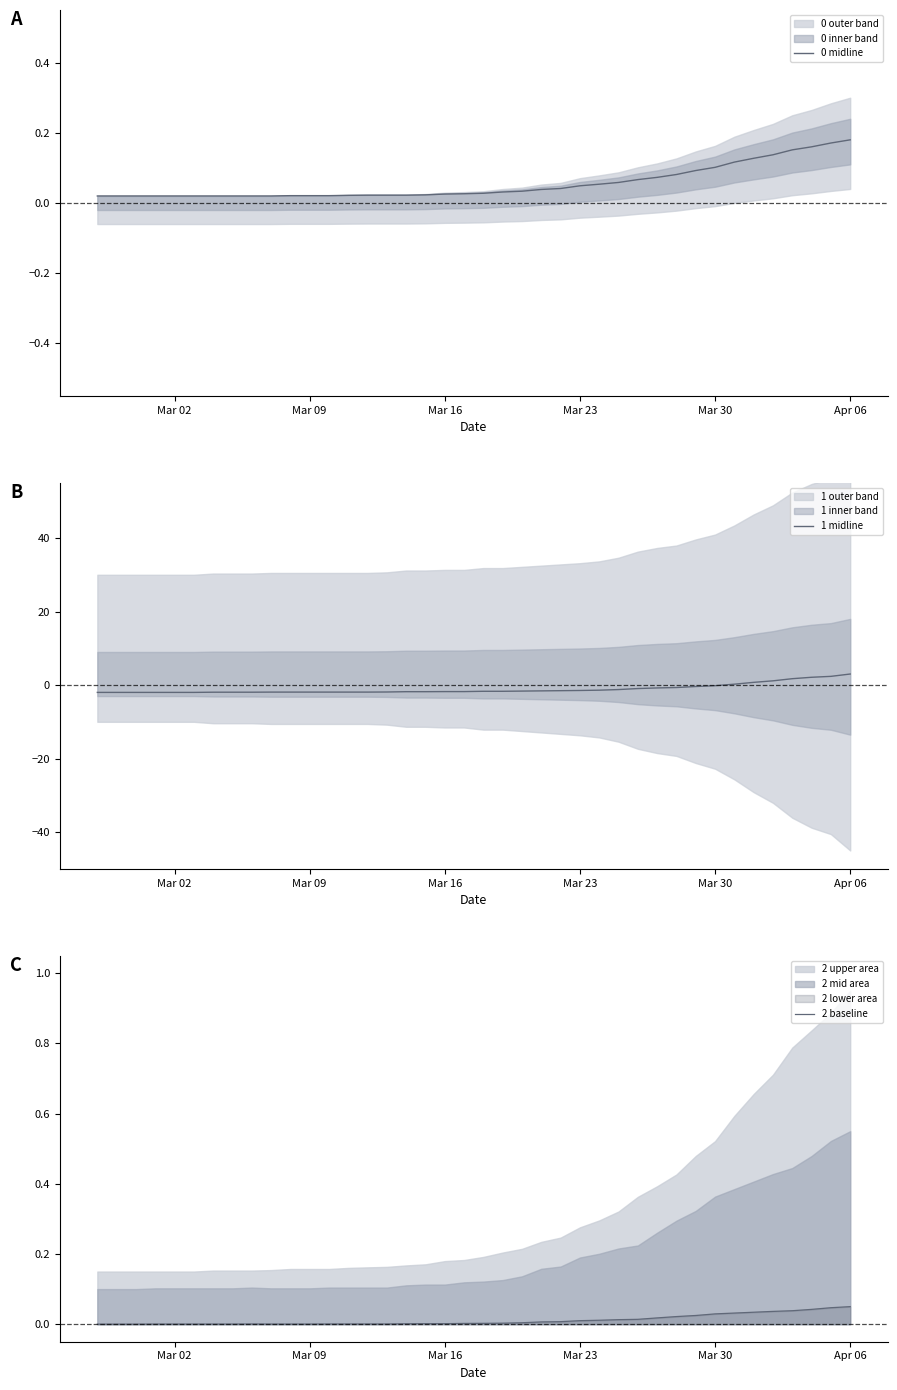

List the series in order of their peak value, lowest first.

2 baseline, 0 midline, 1 midline